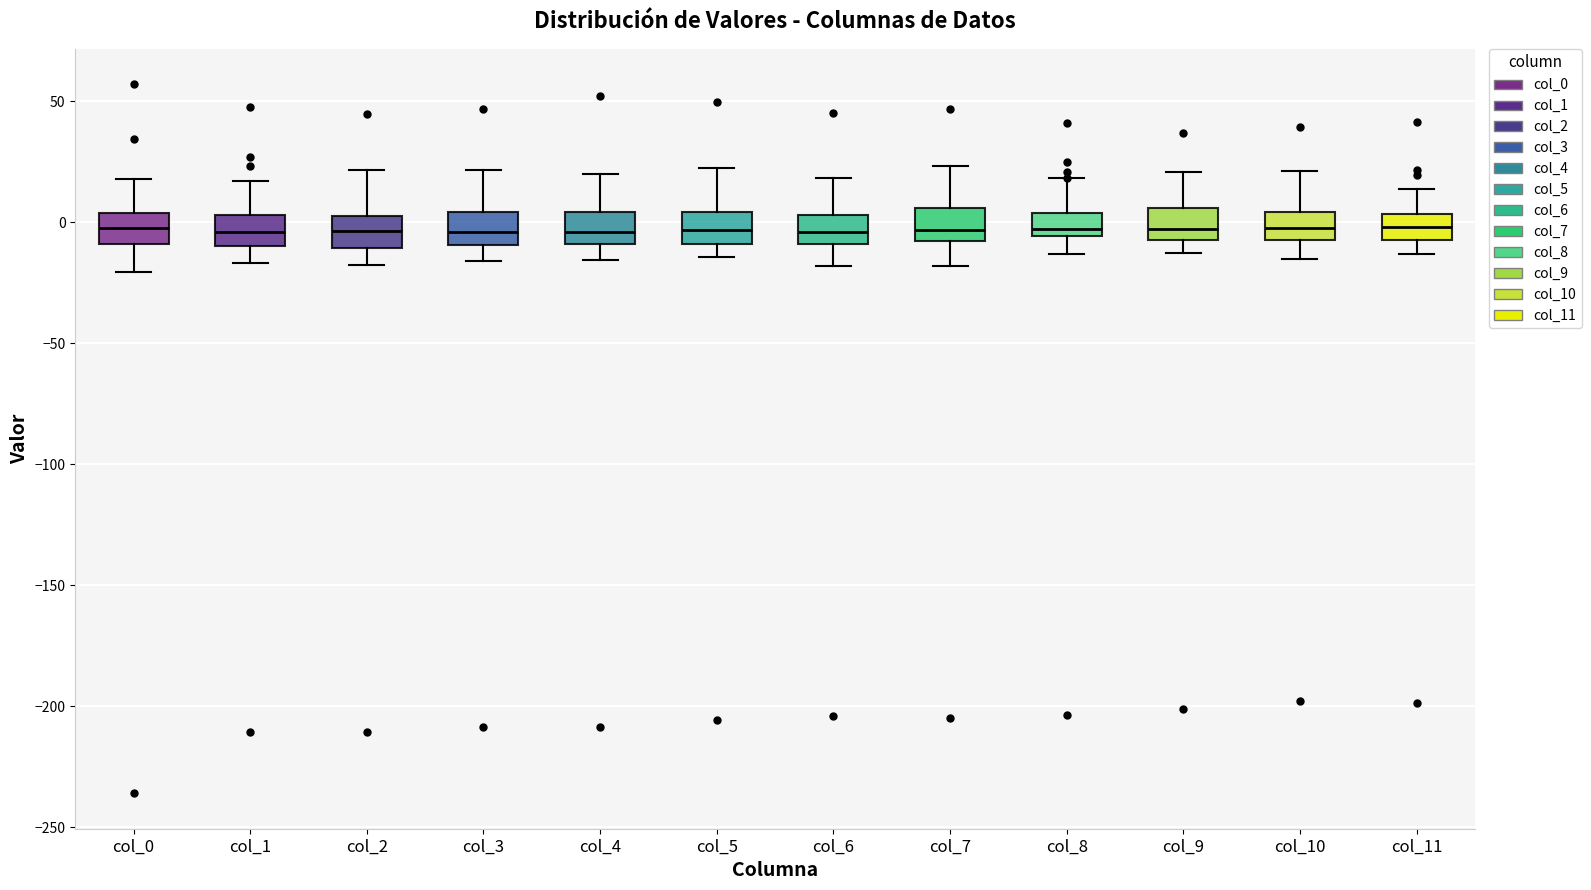

Reading left to right, read every box against the y-axis: the position of its median line, the range the box covers, and the ends of its whiskers. The values are not printed on the chart, so give them approximately, as read against the axis.

col_0: median 0, box -10 to 5, whiskers -20 to 20
col_1: median -5, box -10 to 5, whiskers -15 to 15
col_2: median -5, box -10 to 5, whiskers -20 to 20
col_3: median -5, box -10 to 5, whiskers -15 to 20
col_4: median -5, box -10 to 5, whiskers -15 to 20
col_5: median -5, box -10 to 5, whiskers -15 to 20
col_6: median -5, box -10 to 5, whiskers -20 to 20
col_7: median -5, box -10 to 5, whiskers -20 to 25
col_8: median -5 (just above the box's lower edge), box -5 to 5, whiskers -15 to 20
col_9: median -5 (just above the box's lower edge), box -5 to 5, whiskers -15 to 20
col_10: median 0, box -5 to 5, whiskers -15 to 20
col_11: median 0, box -5 to 5, whiskers -15 to 15